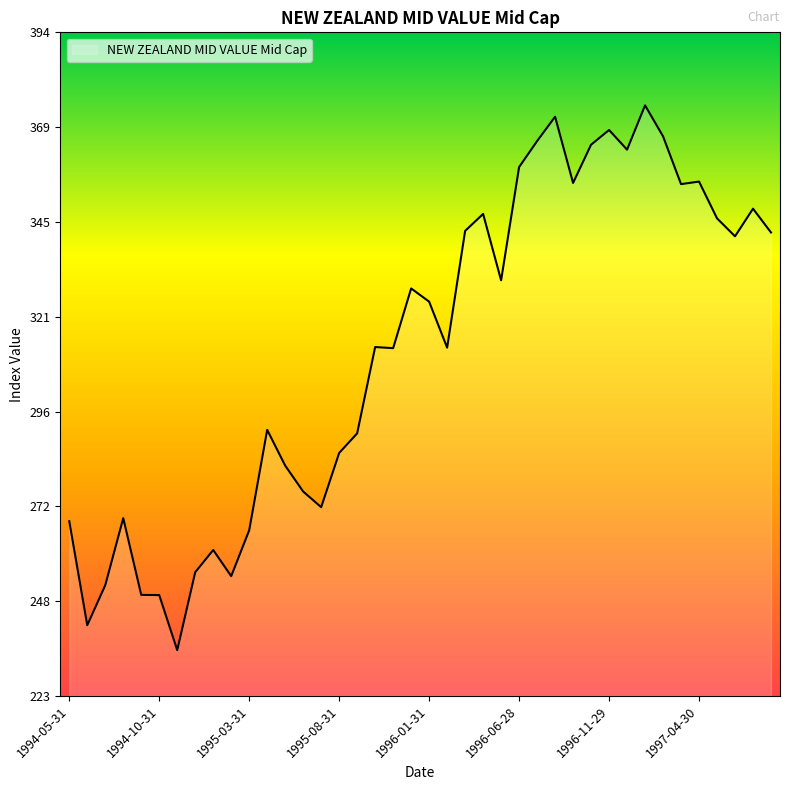

What is the maximum value shown in the chart?

375.0